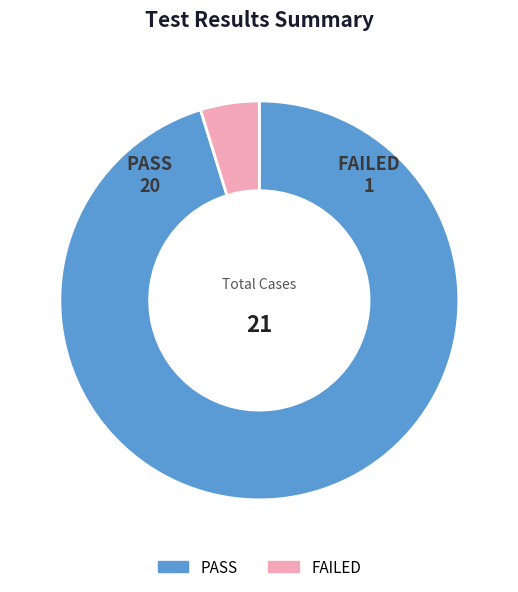

Which slice is the largest?

PASS